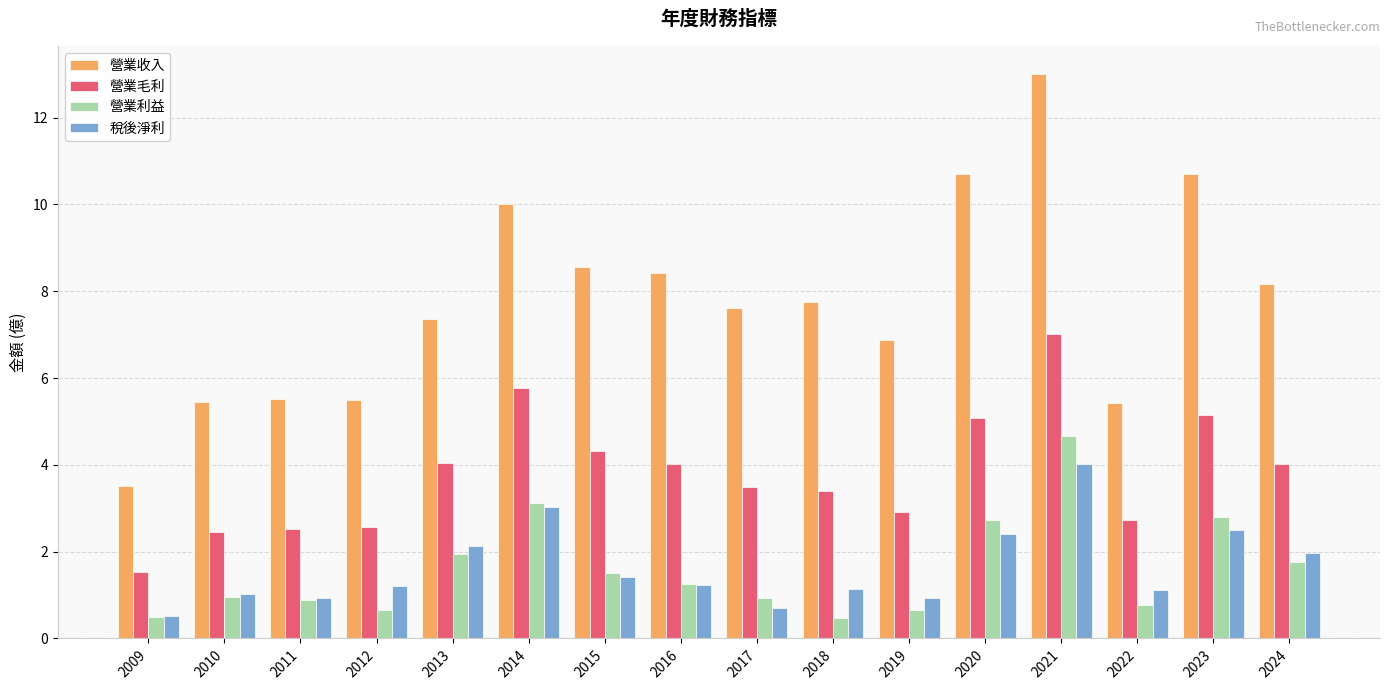

List the series in order of their peak value, highest first.

營業收入, 營業毛利, 營業利益, 稅後淨利